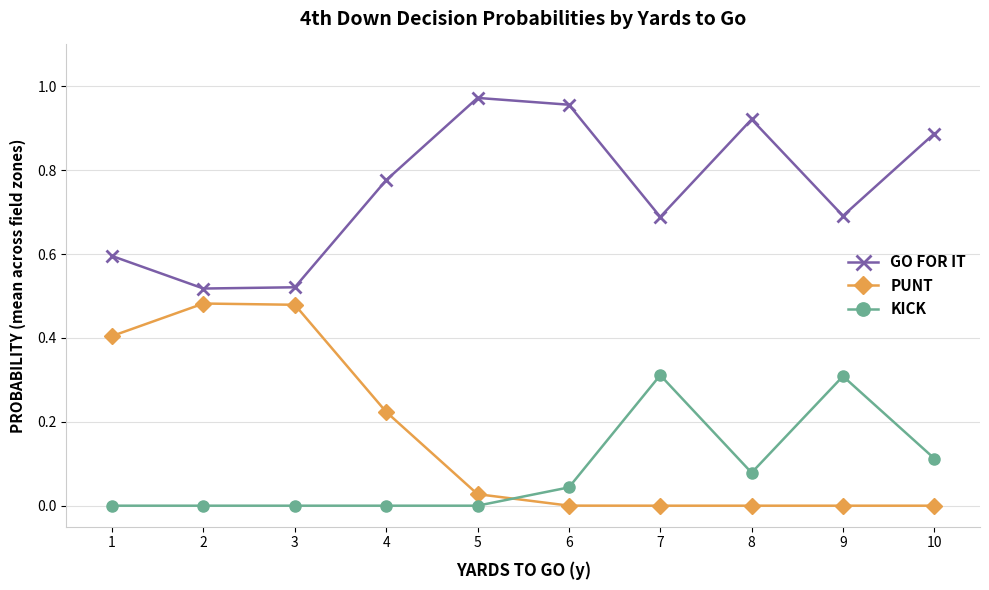

True or false: KICK has more than 0 points higher than both neighbors.

True